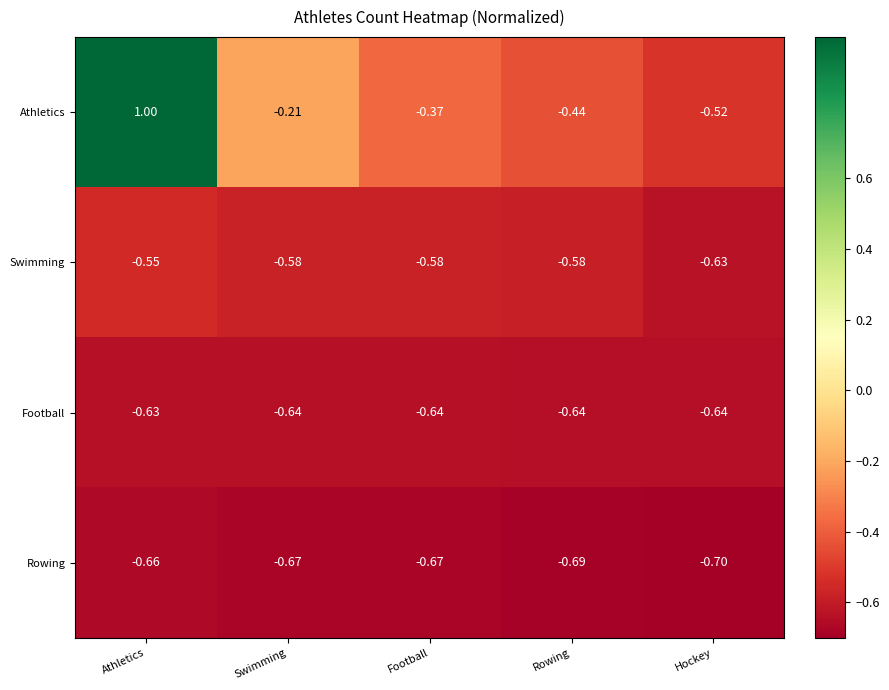

Which label corresponds to the largest value in the chart?

Athletics